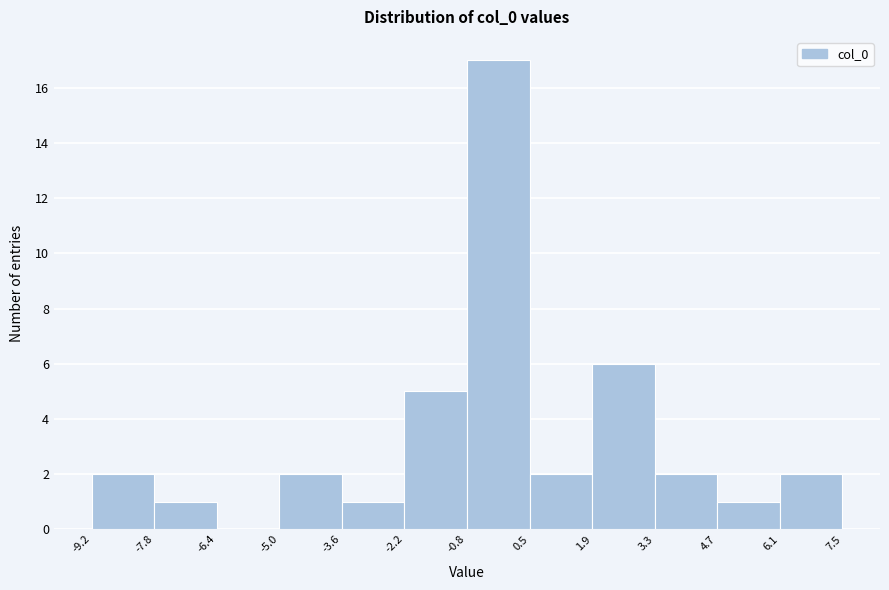

Over which range of the x-axis is the bar tallest?

-0.8 to 0.5